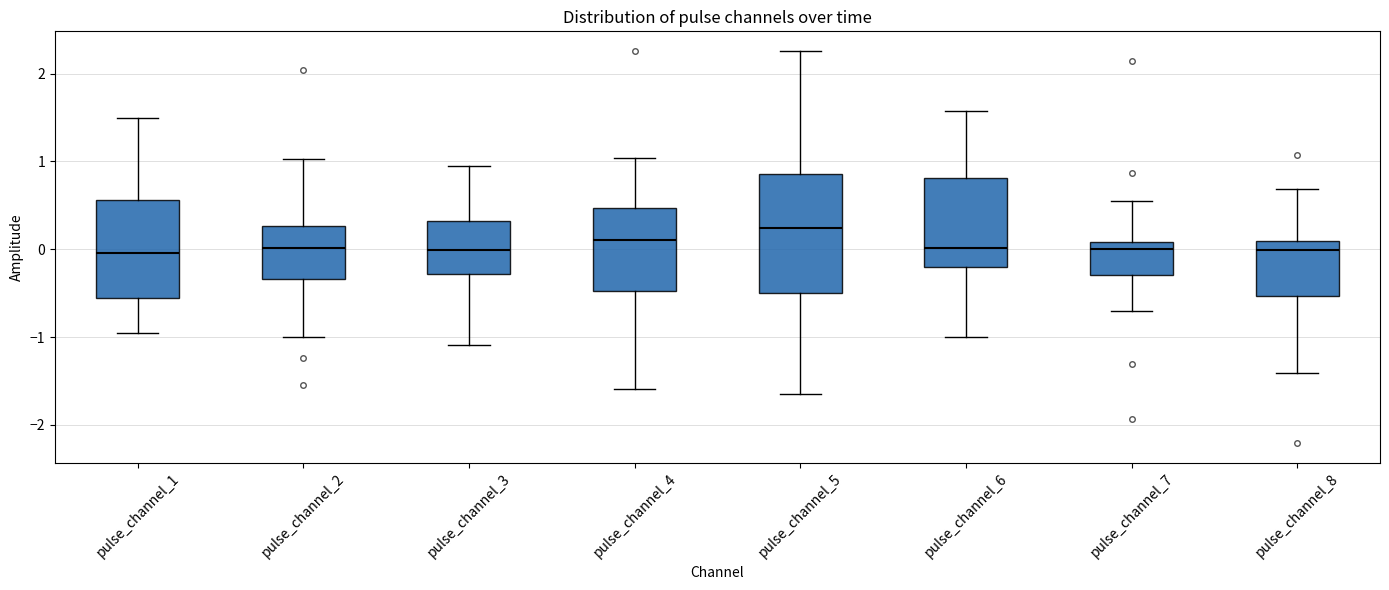

Which box has the highest median line?

pulse_channel_5